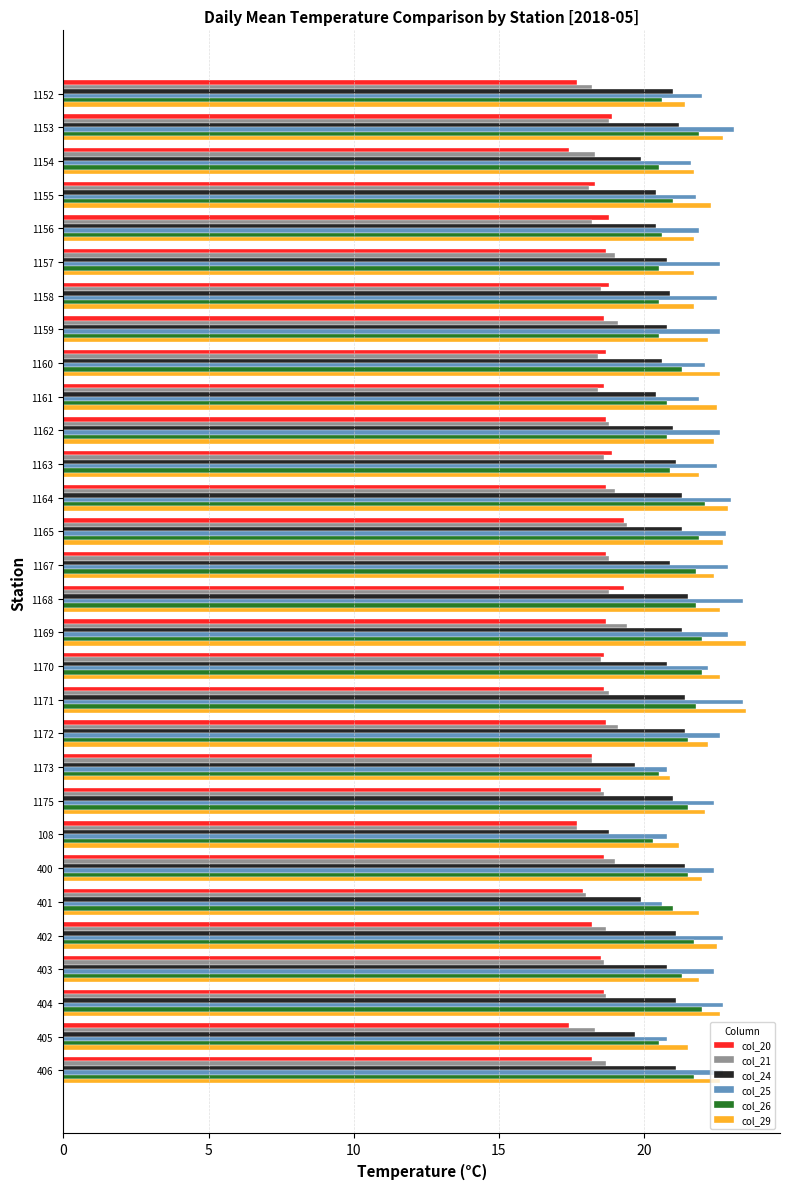

At how many categories does at least one series exceed 19?

30